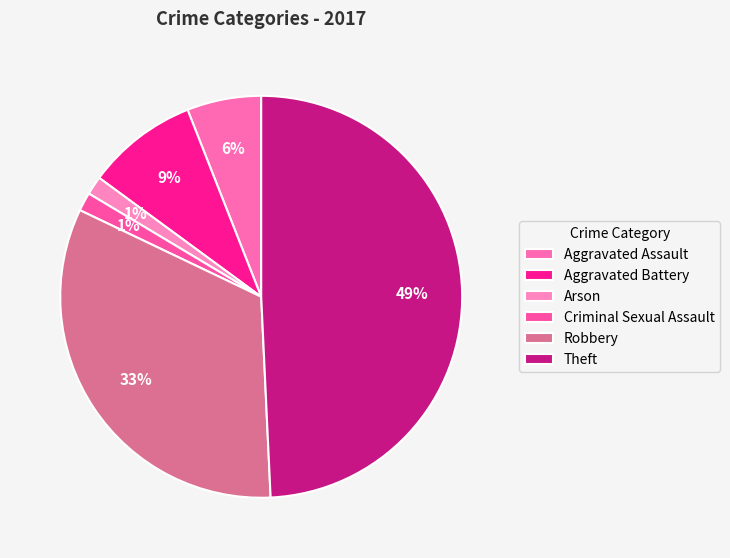

How many slices are in this pie chart?

6